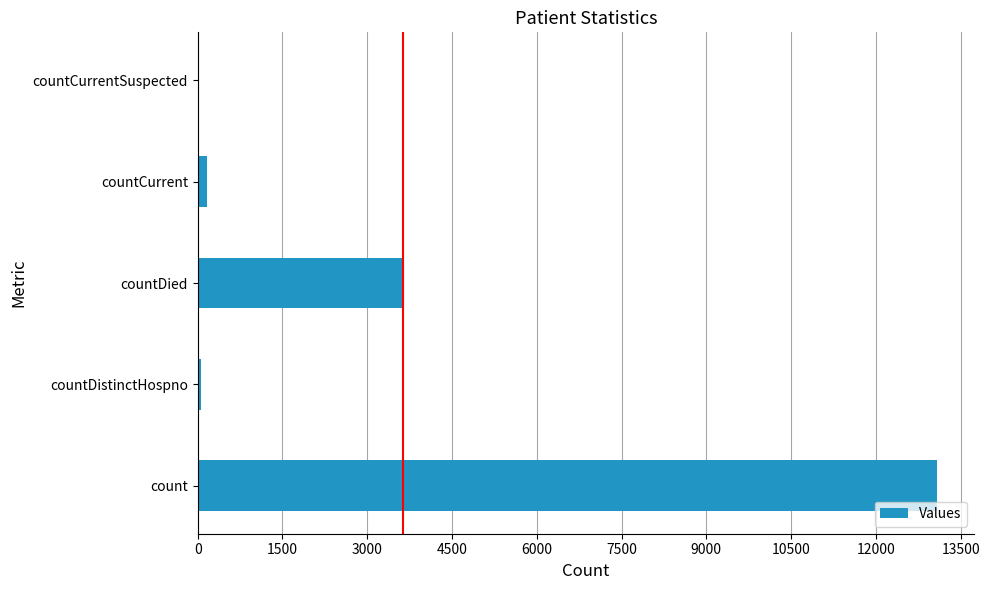

Which has a higher value, countDied or countCurrentSuspected?

countDied